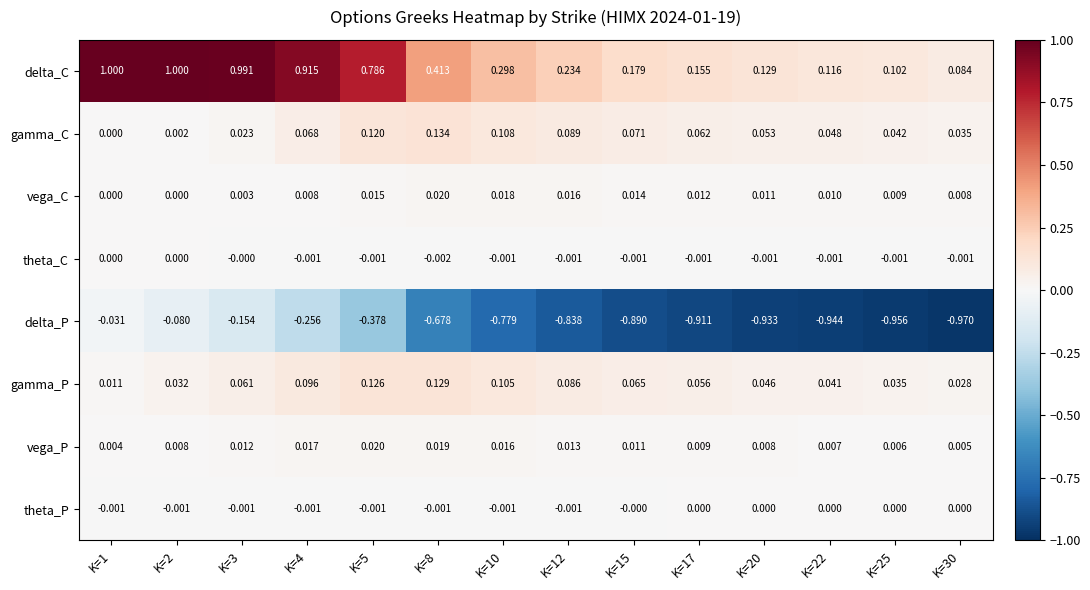

How many data points does each series have?

14